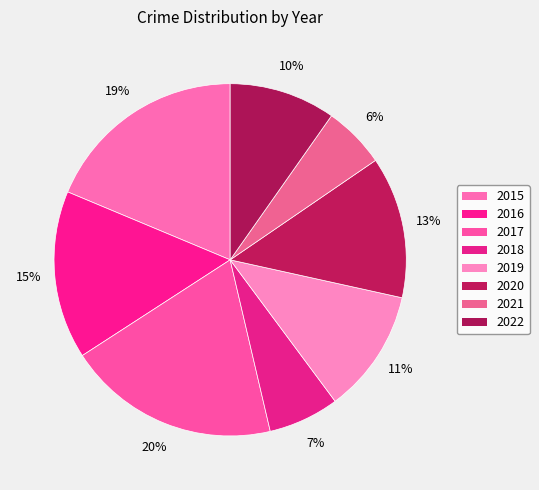

Is there a majority slice in this chart?

No